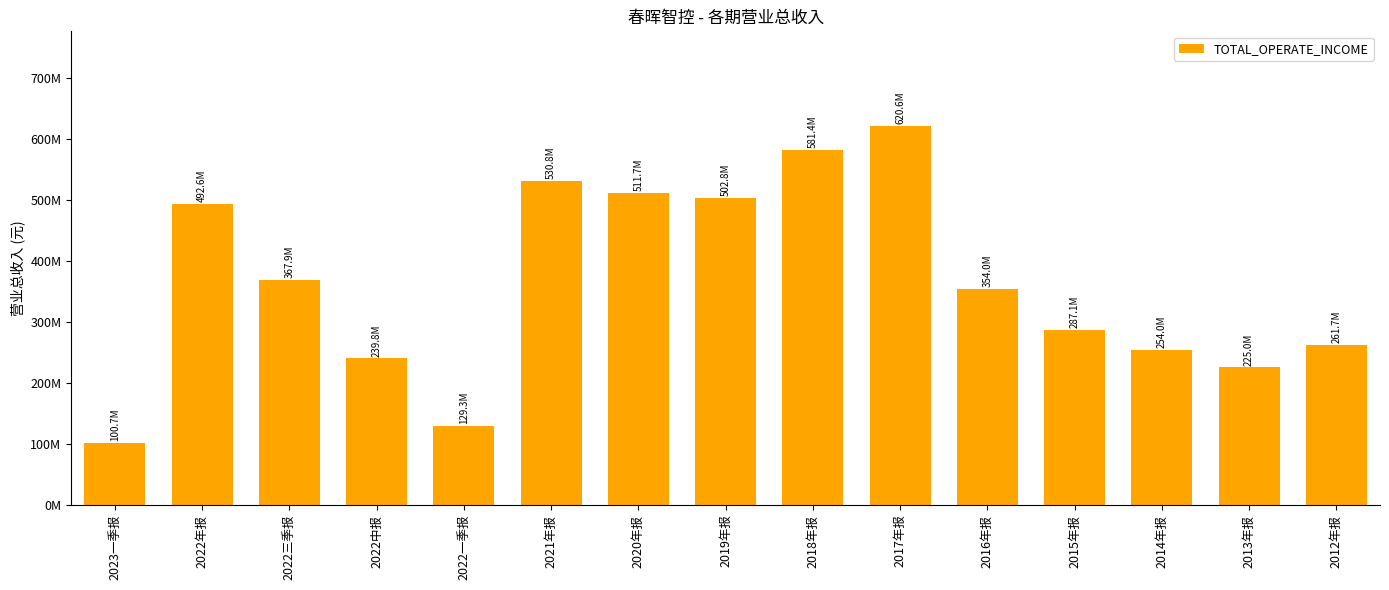

How many distinct data groups are displayed?

1